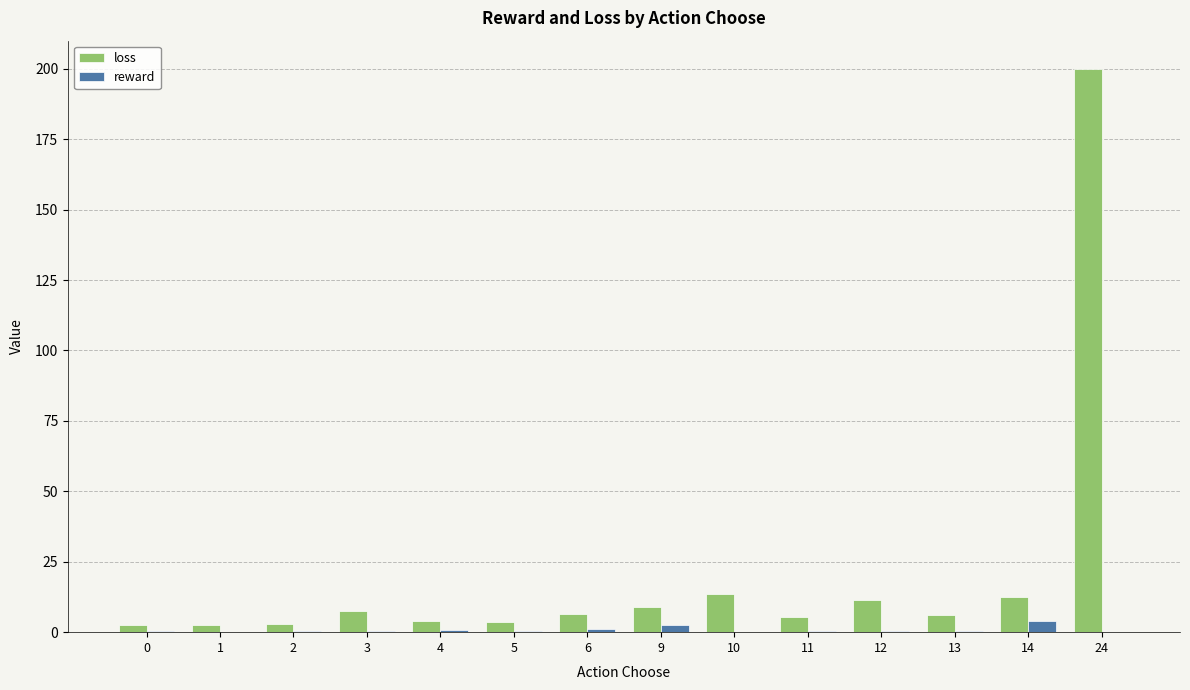

Is it true that reward equals 0.4 at 5?

True